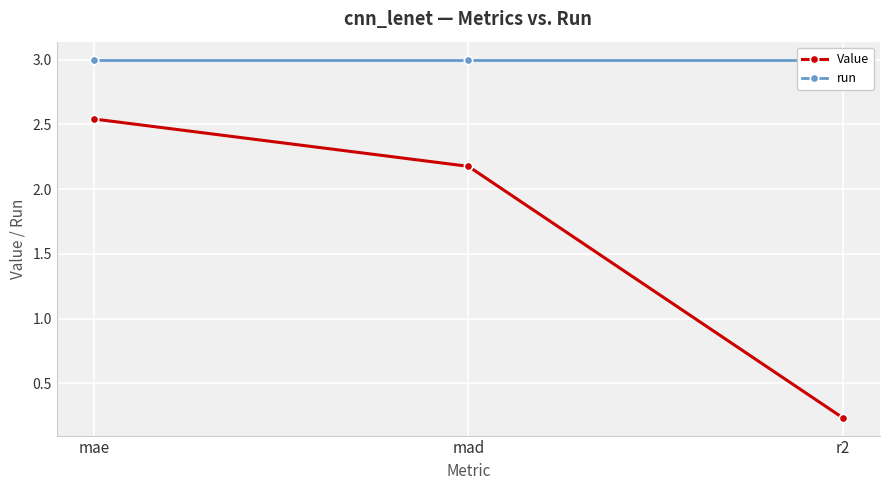

What is the value of the run point at the 1st from the left?

3.0